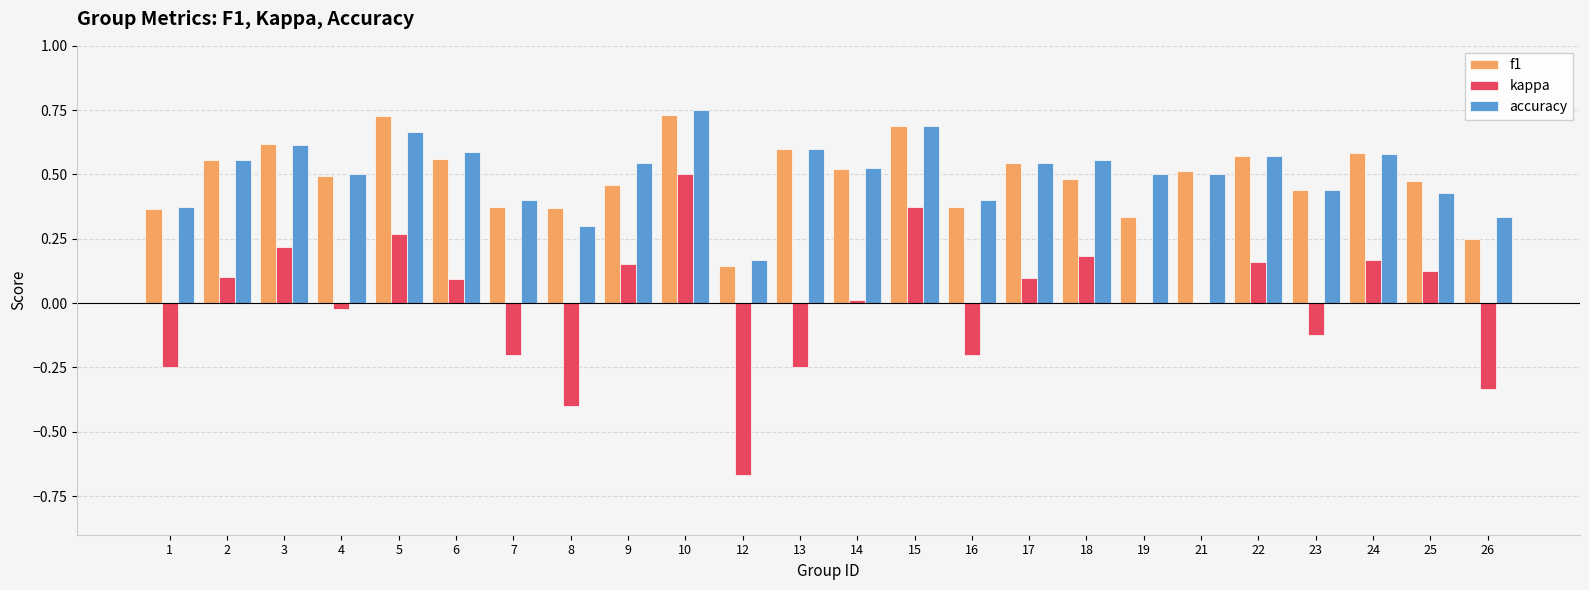

True or false: accuracy has a value of 0.1 at 8.

False